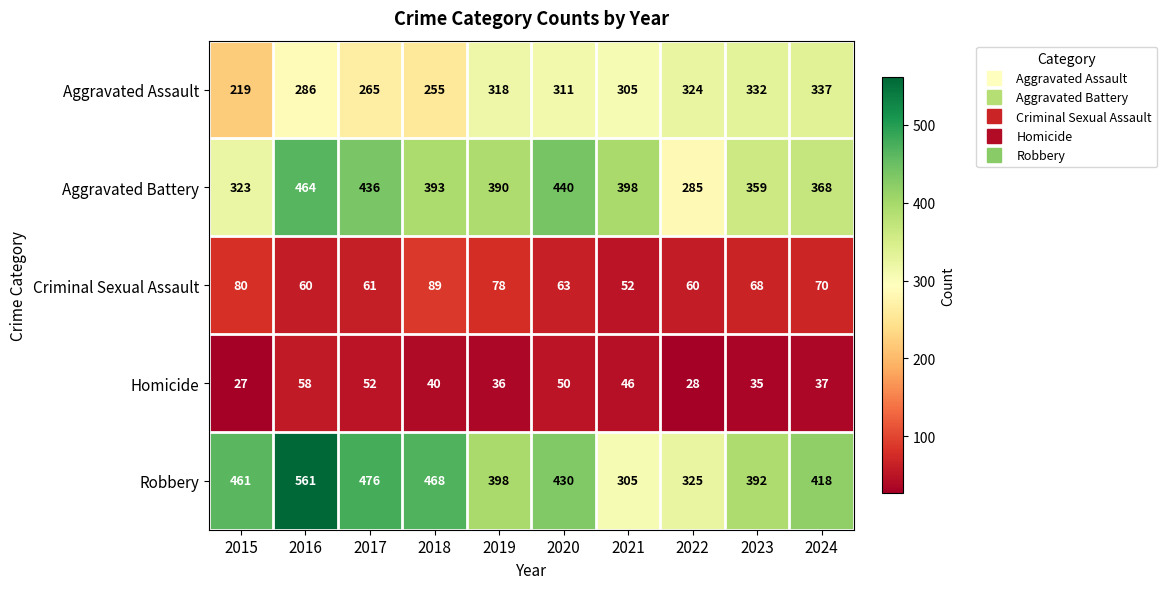

Is it true that Homicide equals 33 at 2016?

False